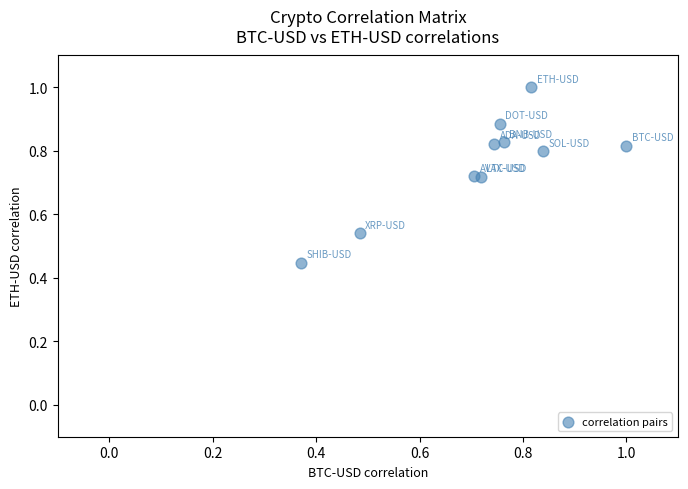

What is the range of X values (max minus min)?

0.6